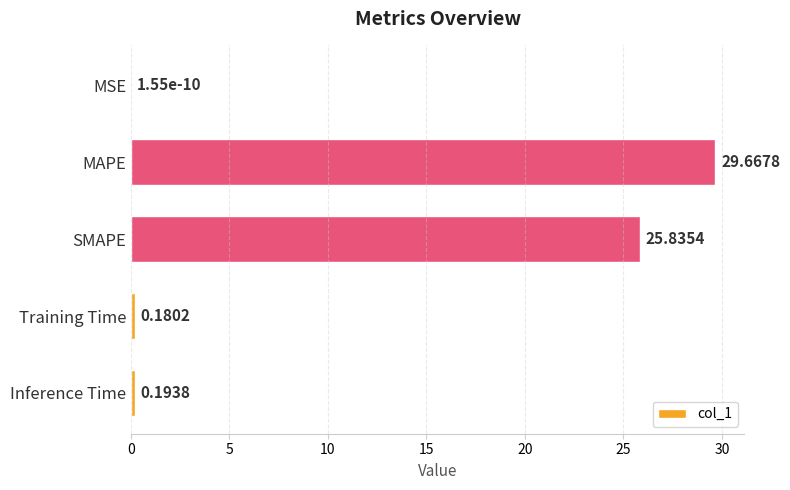

At which label is the value closest to 14?

SMAPE